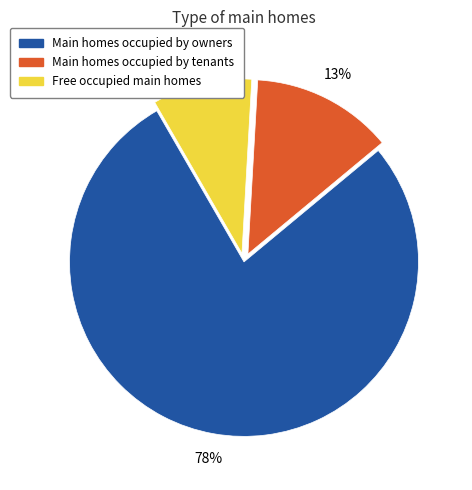

Count the number of slices in the pie.

3